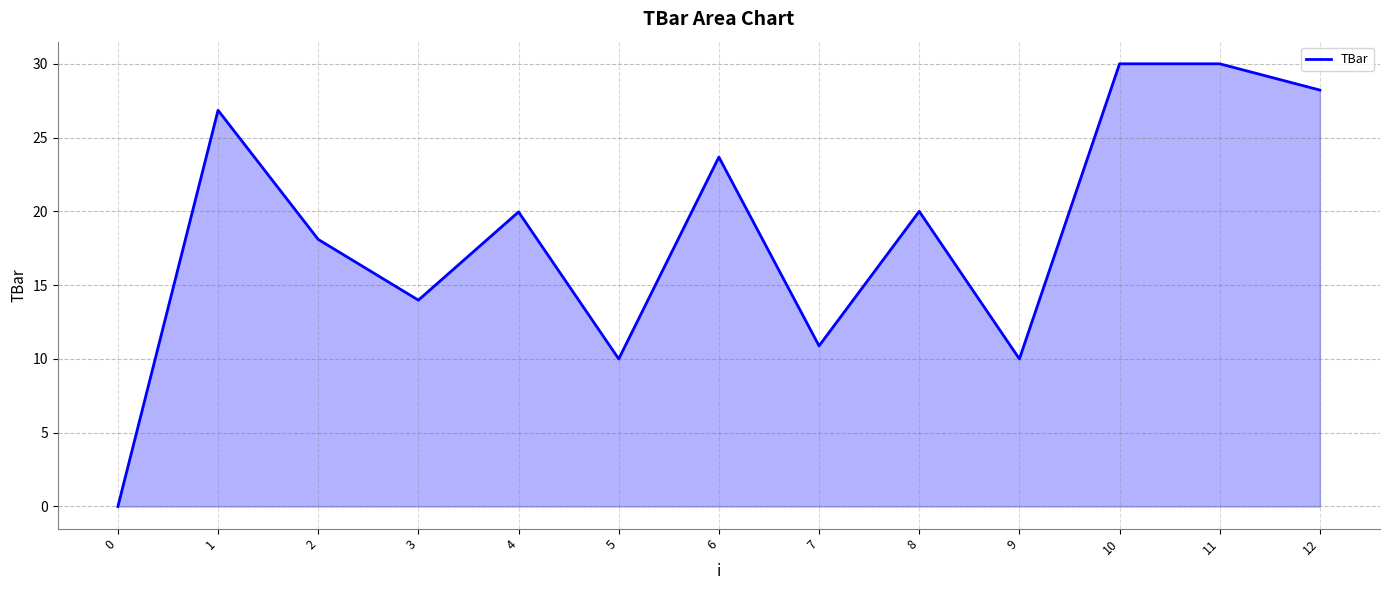

How many lines are shown in the chart?

1